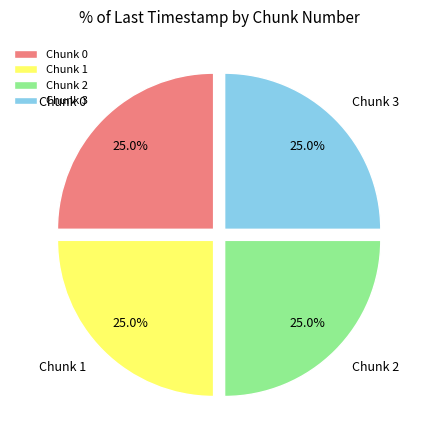

Approximately how many times larger is the value at Chunk 2 compared to Chunk 1?

1.0